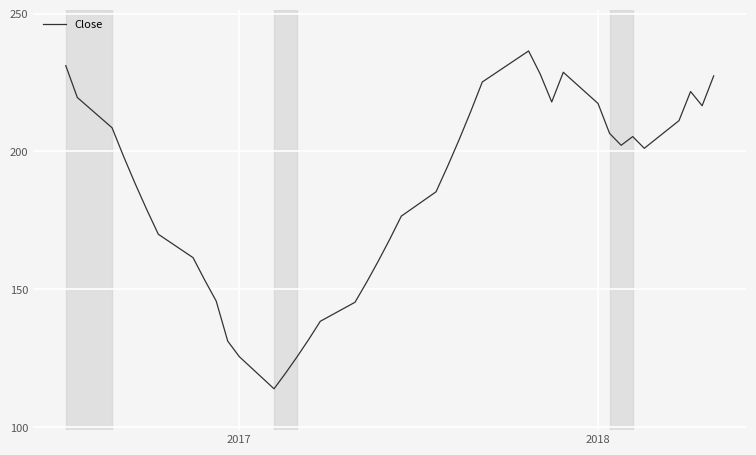

What is the smallest value displayed?

113.9